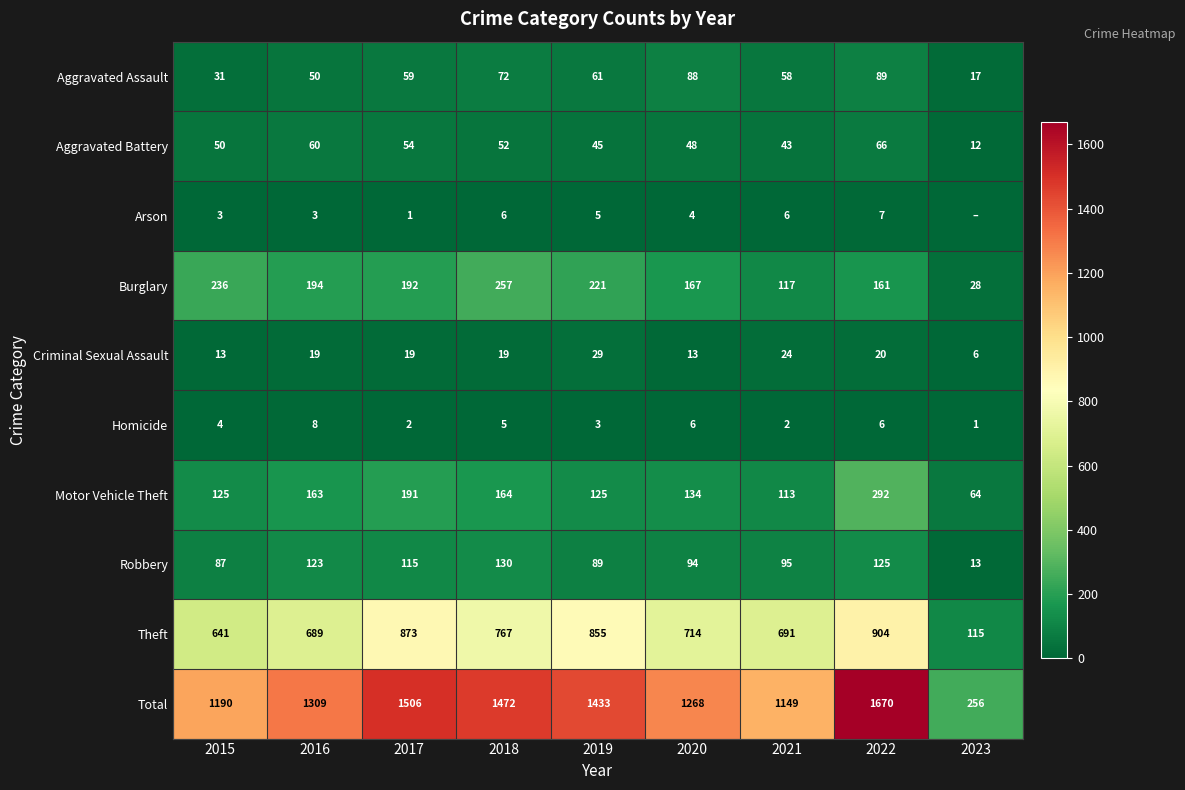

Rank the series at 2022 from highest to lowest value.

Total, Theft, Motor Vehicle Theft, Burglary, Robbery, Aggravated Assault, Aggravated Battery, Criminal Sexual Assault, Arson, Homicide